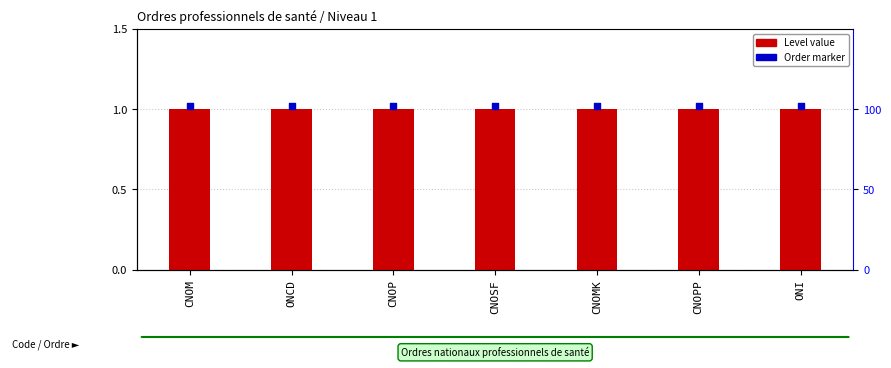

Is the value of Level at CNOPP greater than the value of Order marker at CNOM?

No